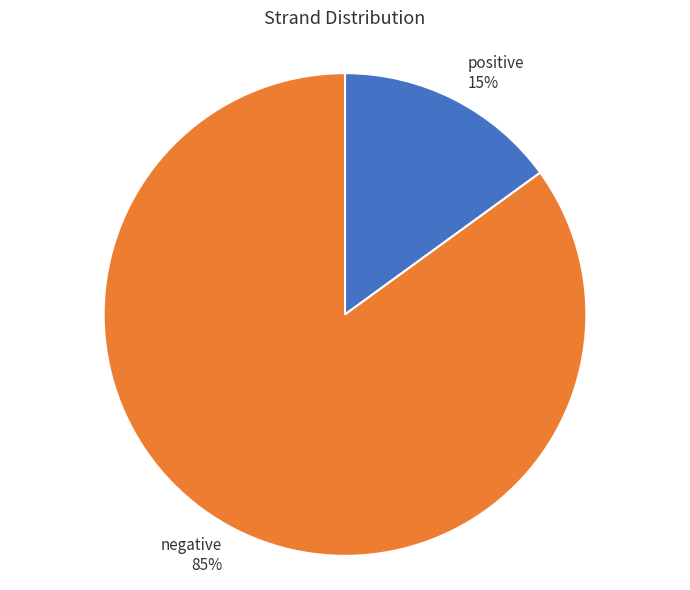

Which has a higher value, positive or negative?

negative